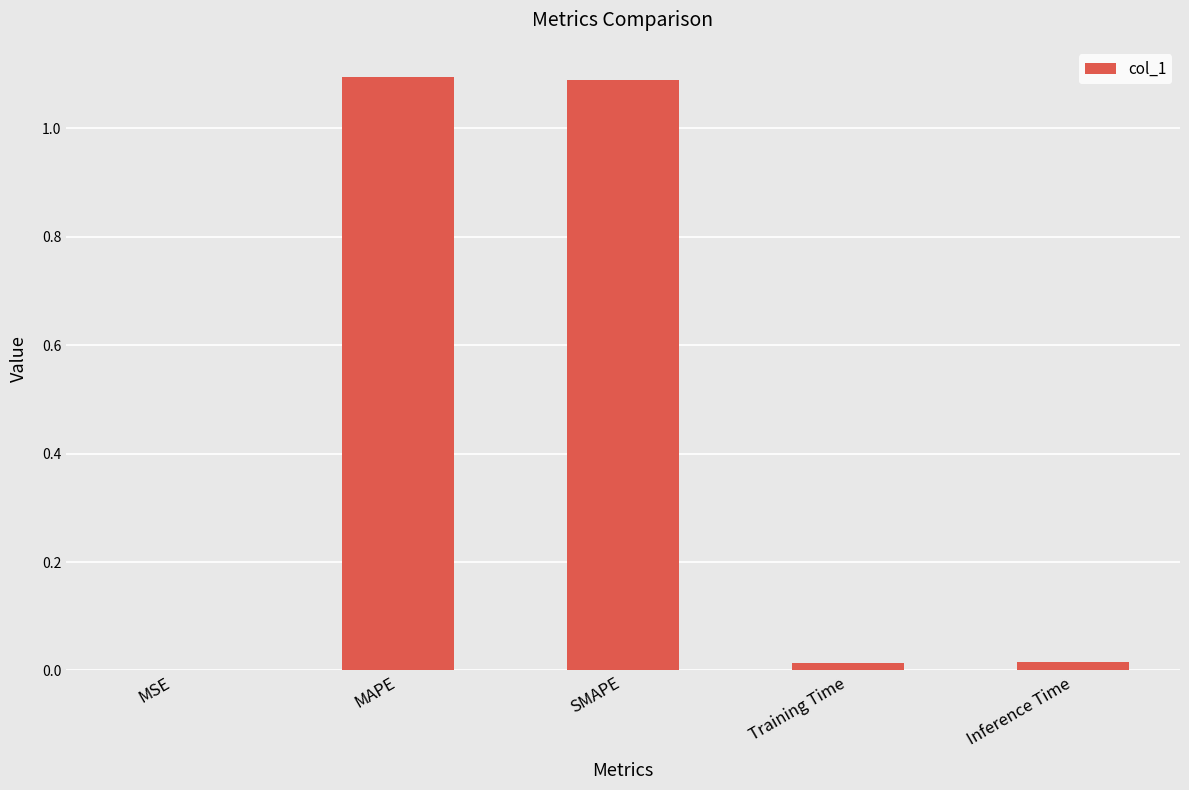

What is the sum of all values?

2.2